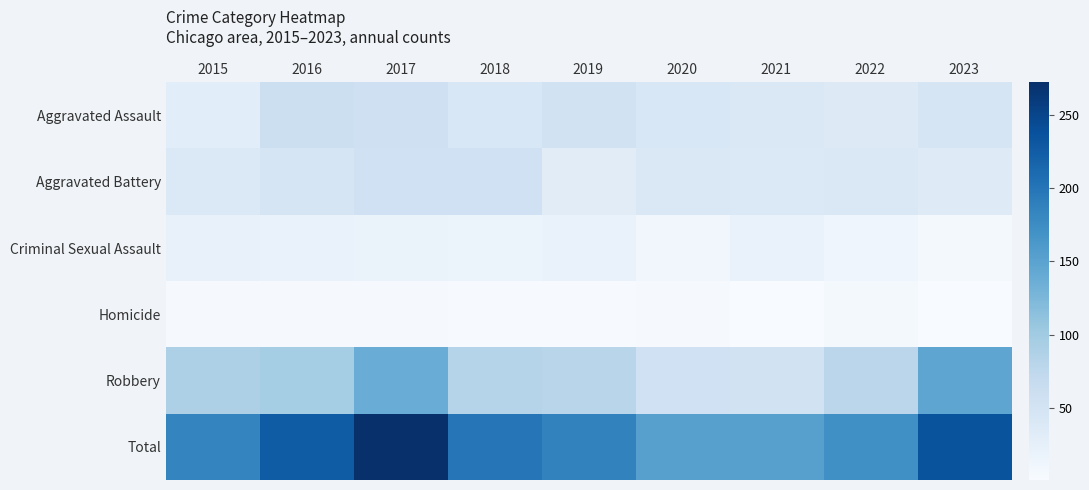

Which series has the largest total across all categories?

Total